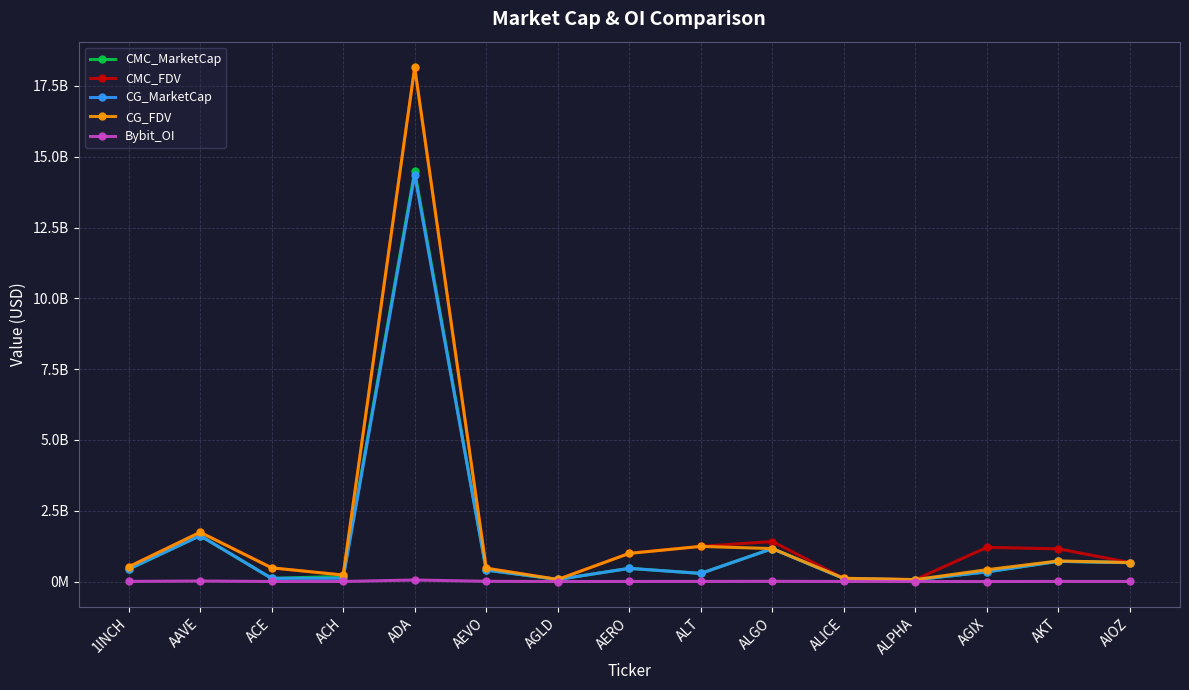

True or false: CMC_MarketCap has a value of 906199844.8 at AIOZ.

False